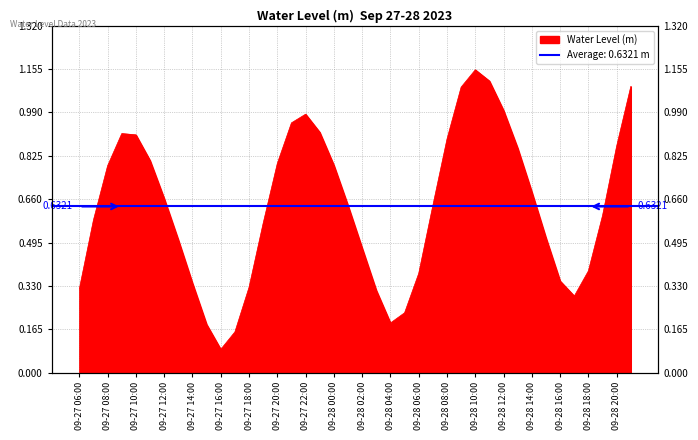

Which label corresponds to the smallest value in the chart?

09-27 16:00